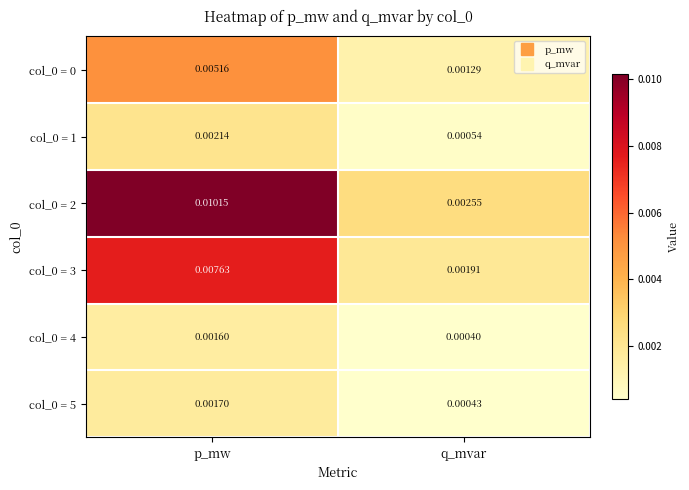

List the labels in order of col_0 = 3 value, smallest first.

q_mvar, p_mw